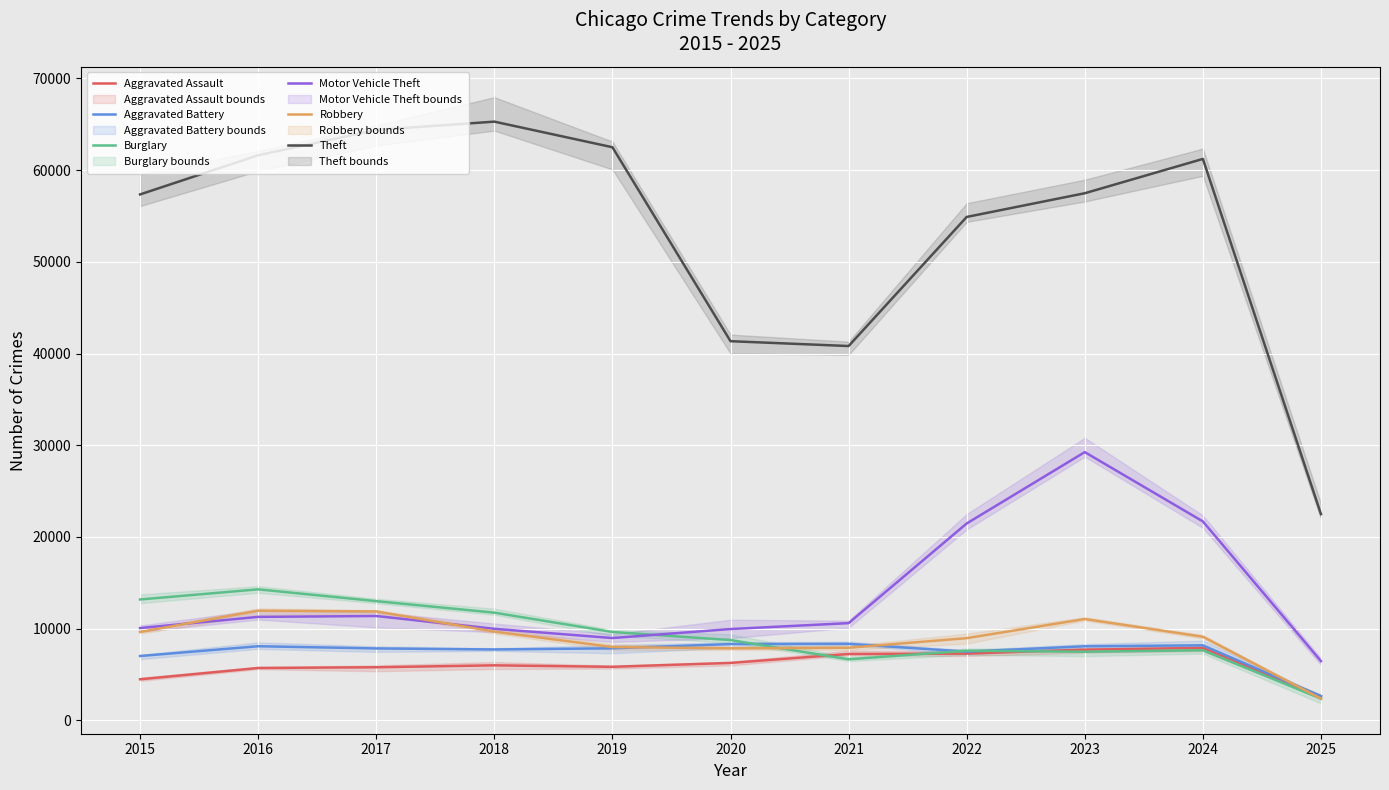

Between which two adjacent categories do Burglary and Motor Vehicle Theft first intersect?

2019 and 2020